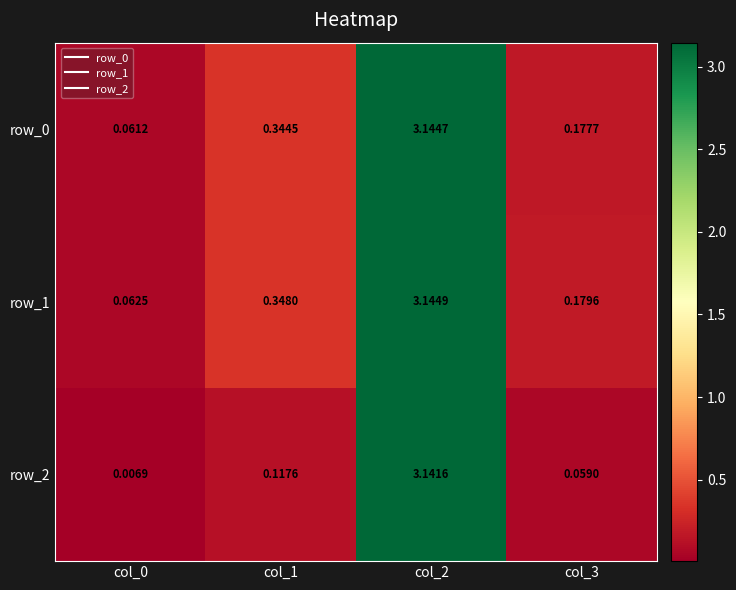

Where is row_2 nearest to the value 1?

col_1